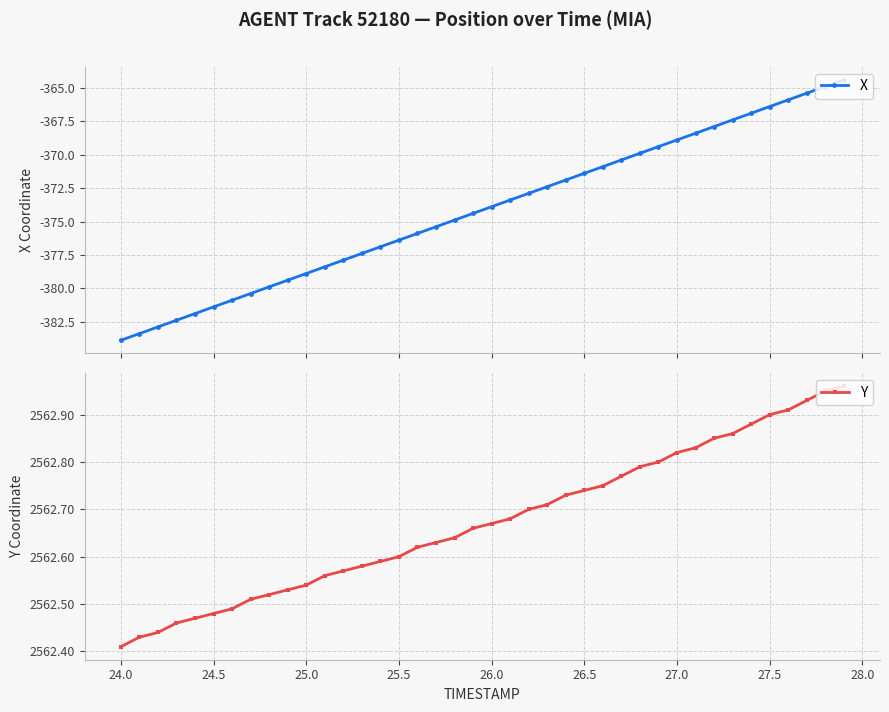

What is the highest value of the X series?

-364.4